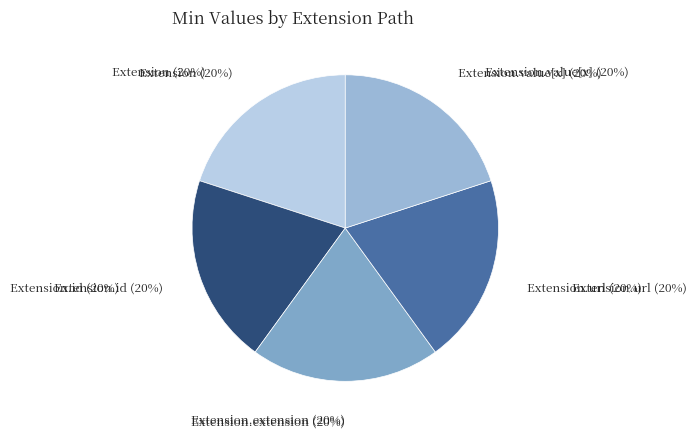

True or false: Extension.extension accounts for 1% of the total.

False